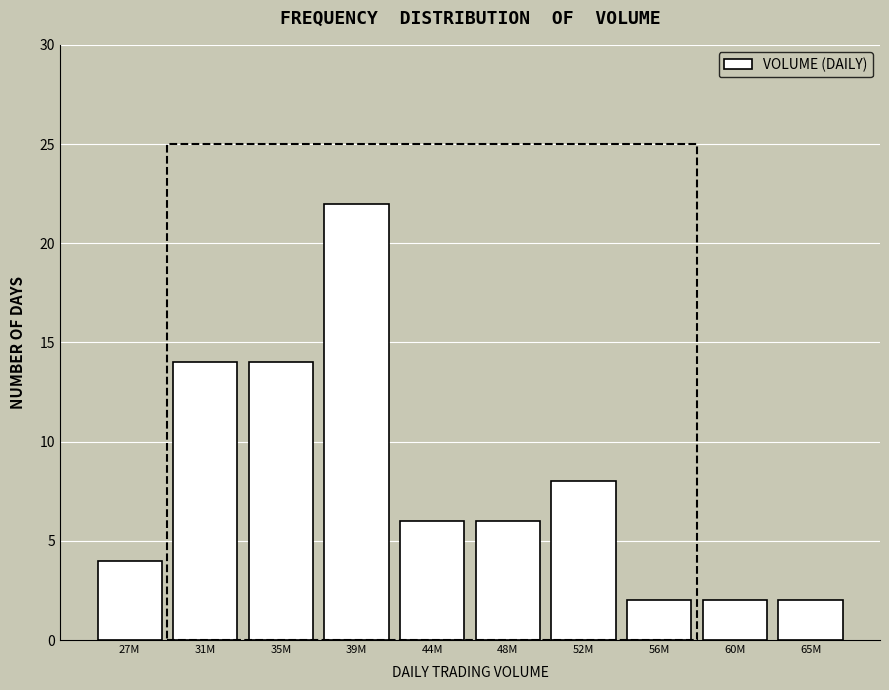

Reading left to right, transcribe all the data shown in this chart.

27M=4	31M=14	35M=14	39M=22	44M=6	48M=6	52M=8	56M=2	60M=2	65M=2